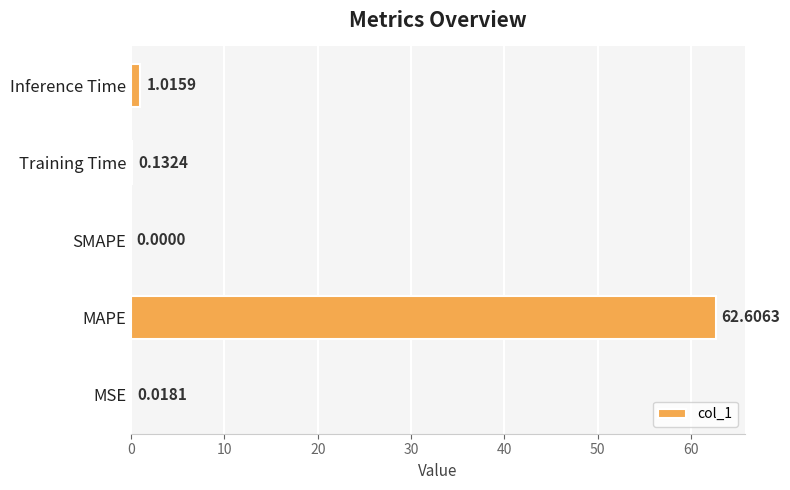

At which label is the value closest to 31?

Inference Time